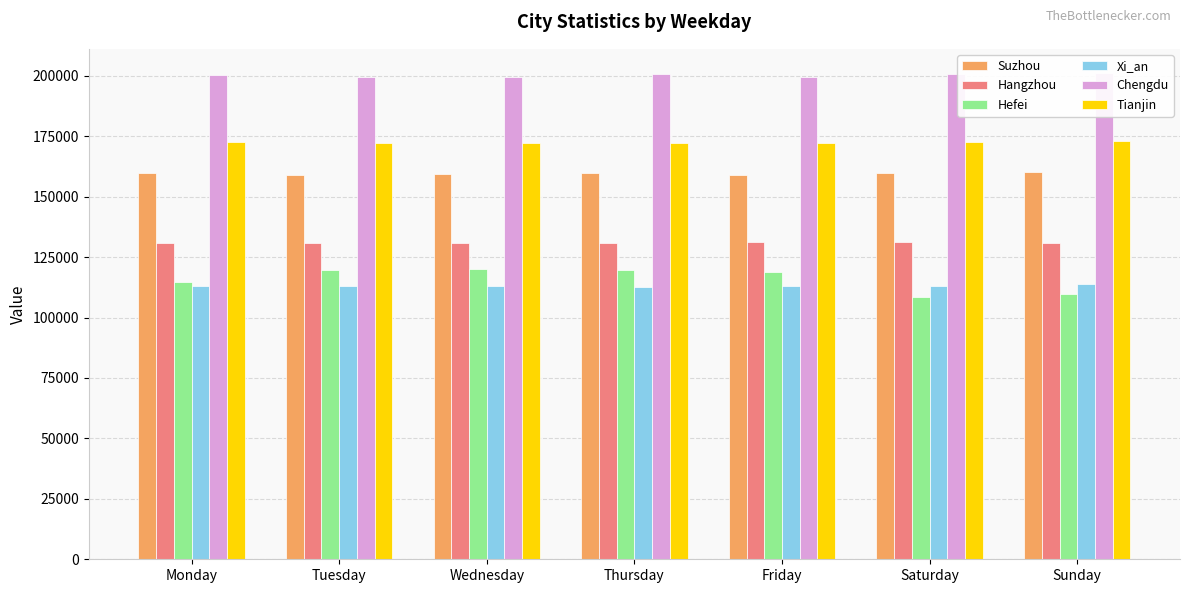

Which category has the lowest value across all series?

Saturday